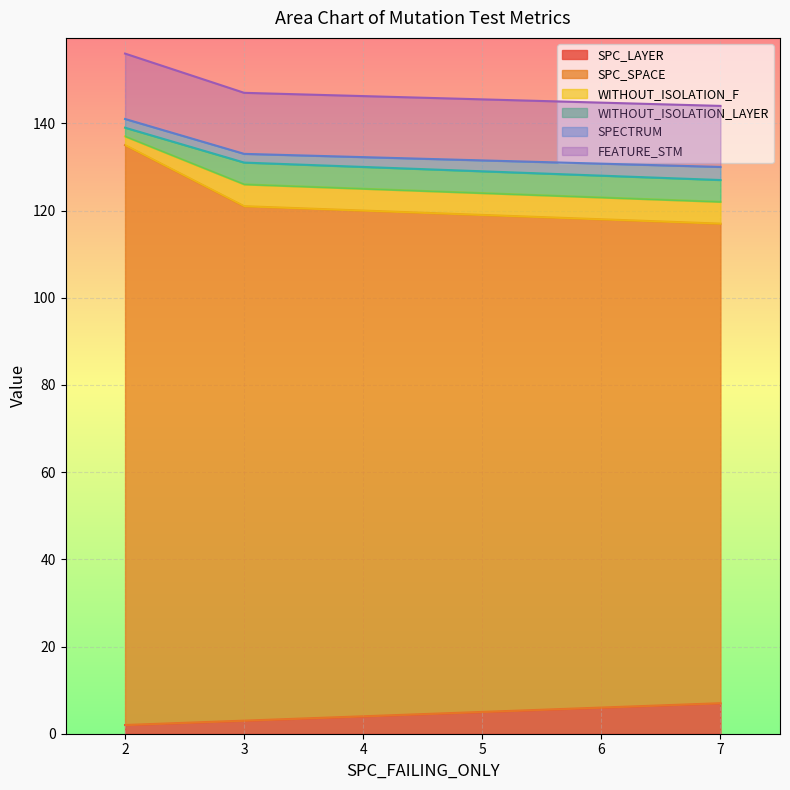

Does the chart display data point markers on the line(s)?

No